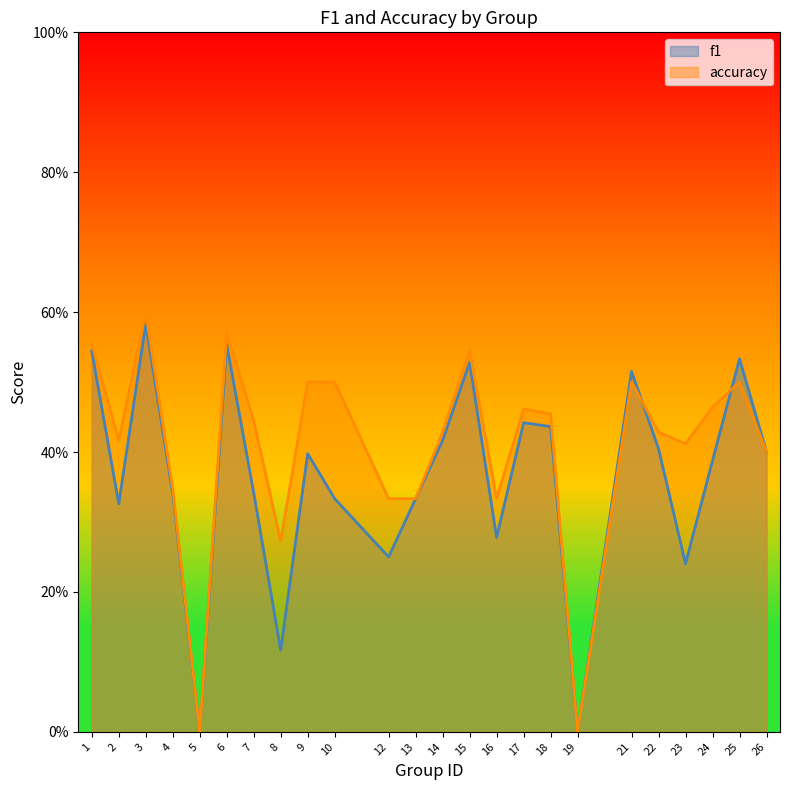

How many interior local valleys does the f1 series have?

7